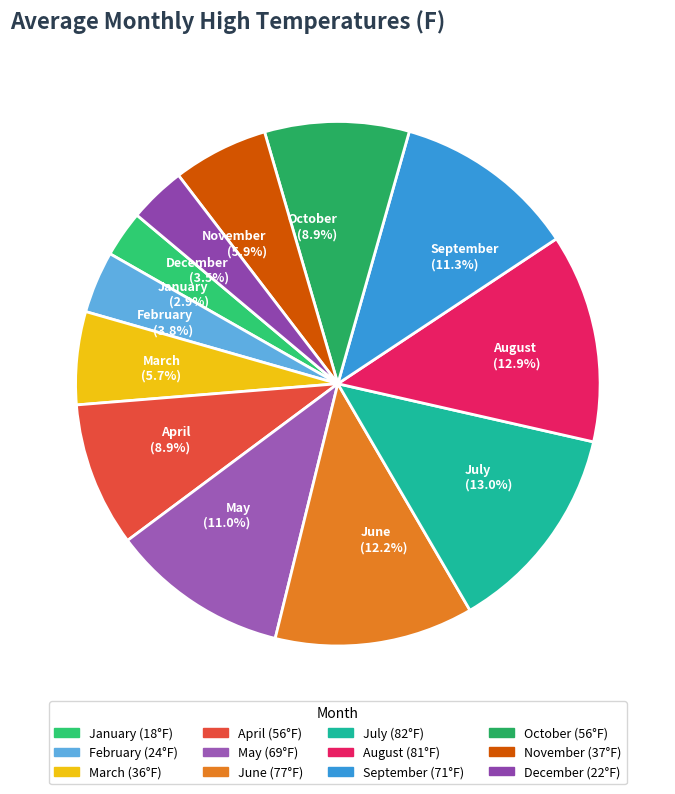

Does January represent more than half of the total?

No